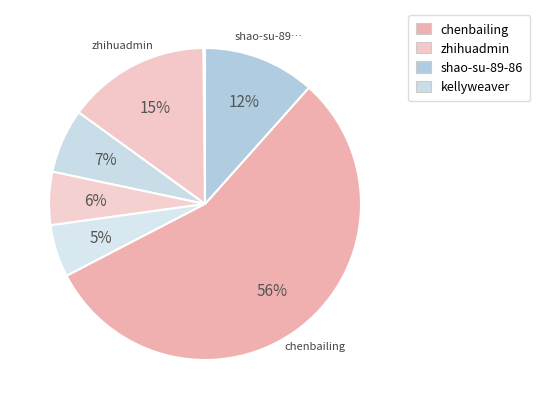

Which slice is the largest?

chenbailing